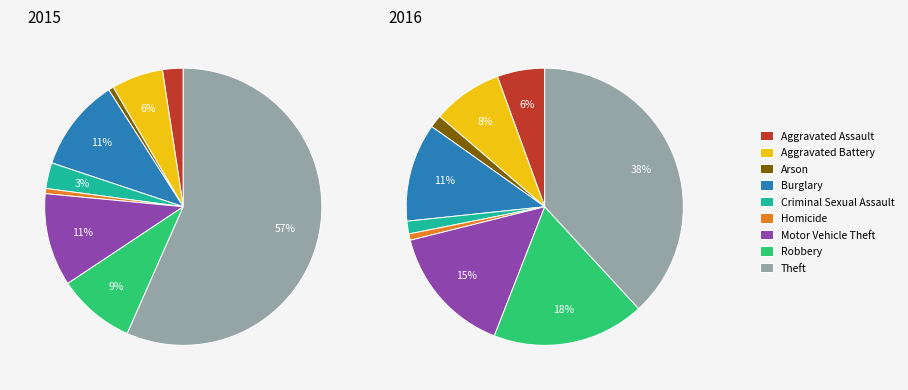

What is the spread (max minus min) of values at Homicide?

1